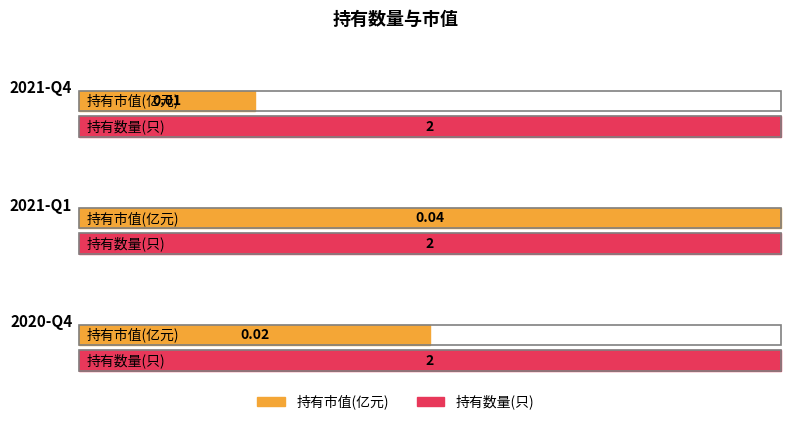

Which series has the widest spread of values?

持有市值(亿元)